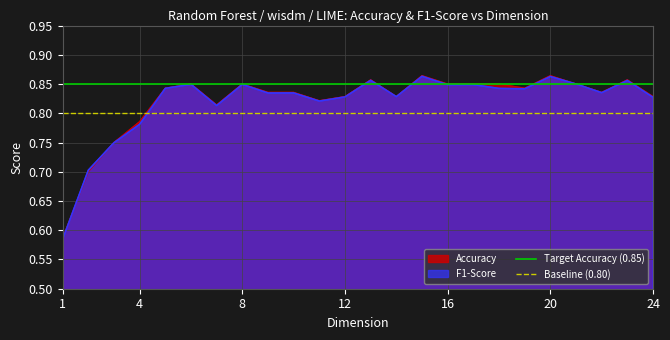

True or false: F1-Score has a value of 0.3 at 4.

False